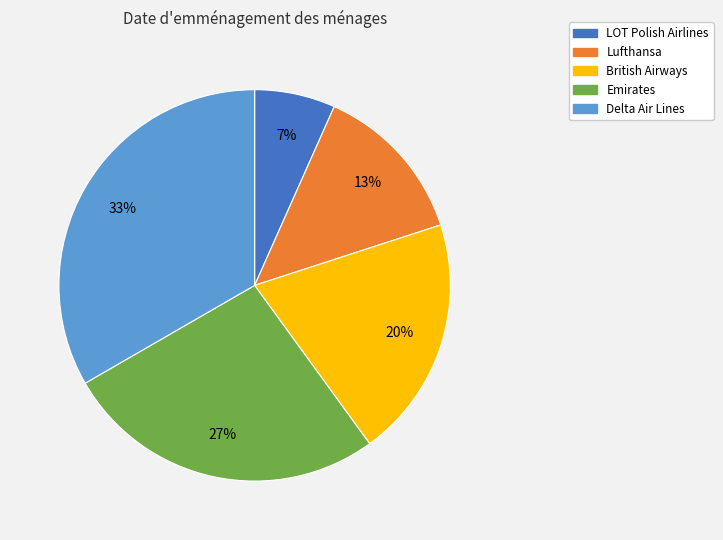

To the nearest percent, what is the average slice percentage?

20%